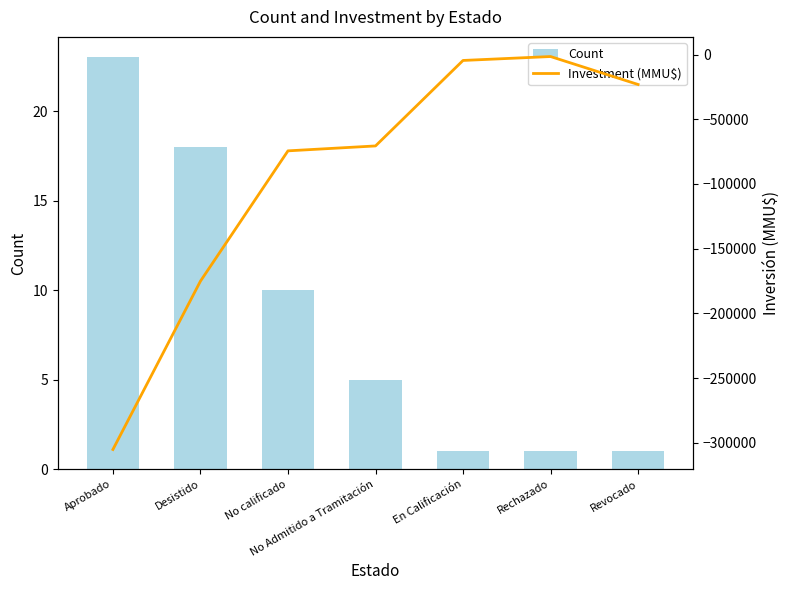

How many groups of bars are there?

7